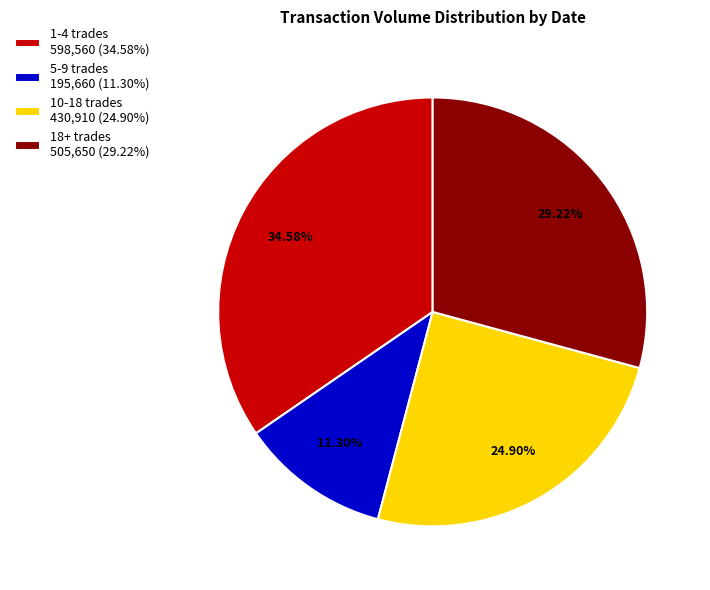

Rank the categories by value from highest to lowest.

1-4 trades 598,560 (34.58%), 18+ trades 505,650 (29.22%), 10-18 trades 430,910 (24.90%), 5-9 trades 195,660 (11.30%)